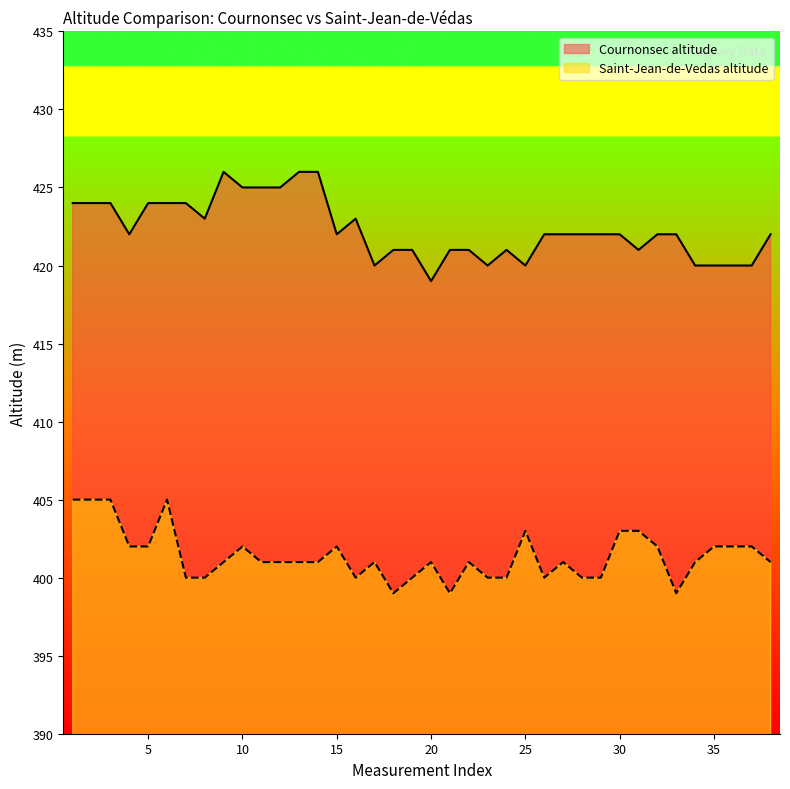

What is the lowest value of the Cournonsec altitude series?

419